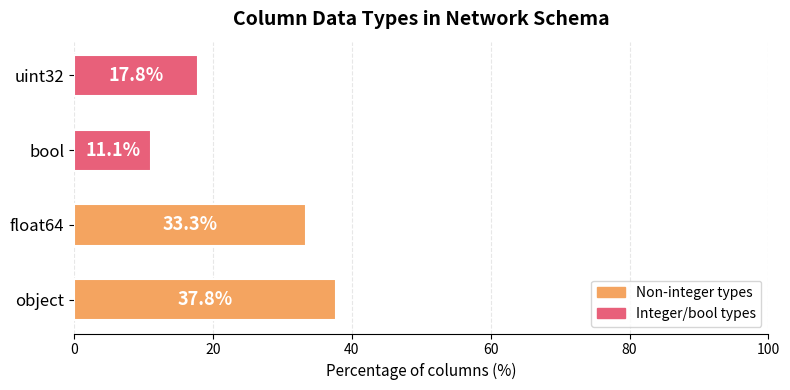

List the labels in order of value, largest first.

object, float64, uint32, bool